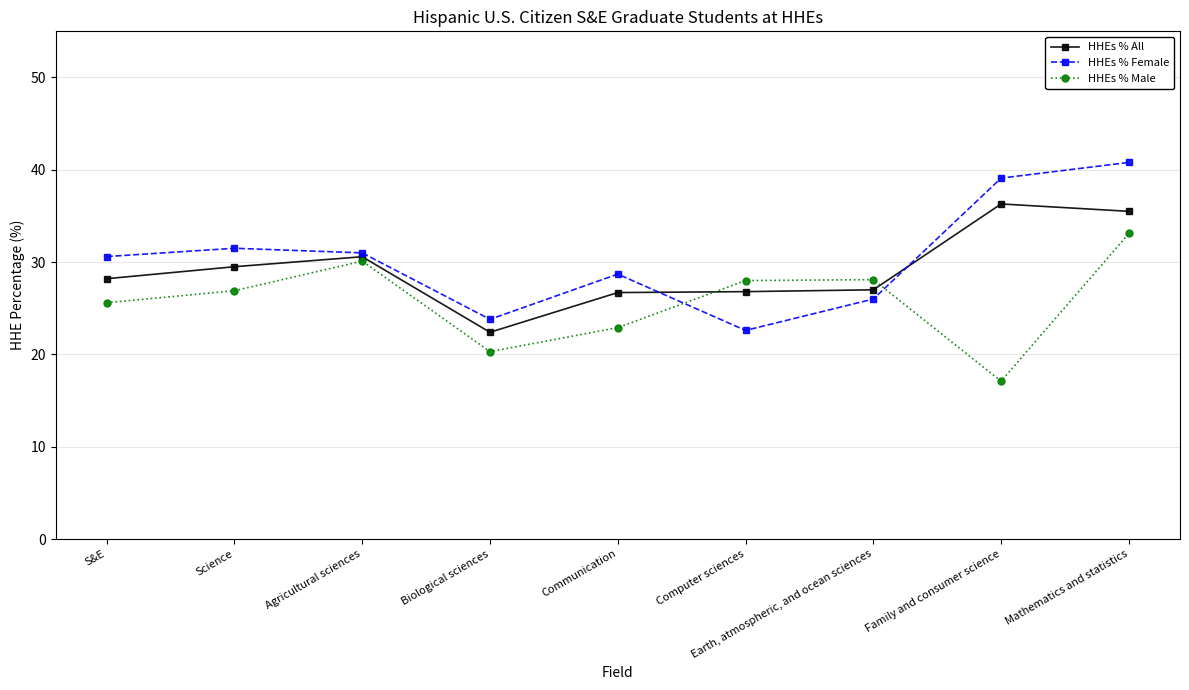

What is the maximum value shown in the chart?

40.8